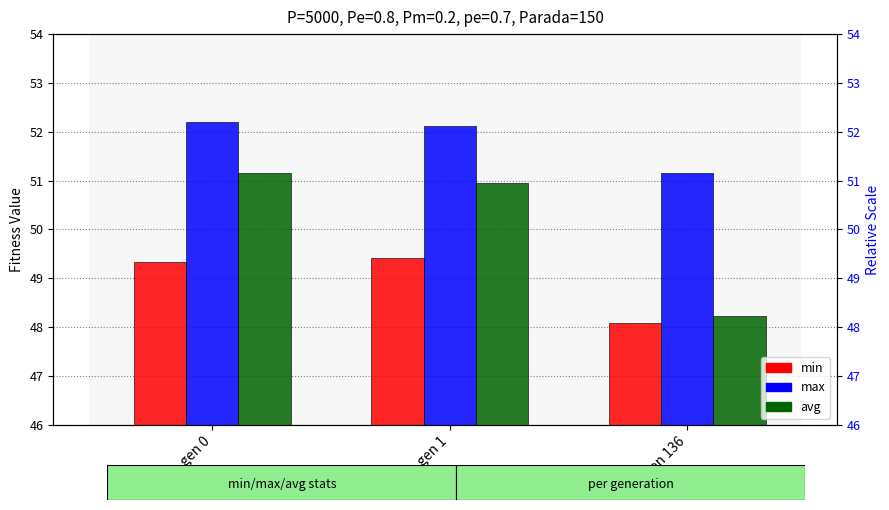

Reading left to right, transcribe all the data shown in this chart.

min: gen 0=49.3	gen 1=49.4	gen 136=48.1
max: gen 0=52.2	gen 1=52.1	gen 136=51.2
avg: gen 0=51.2	gen 1=50.9	gen 136=48.2